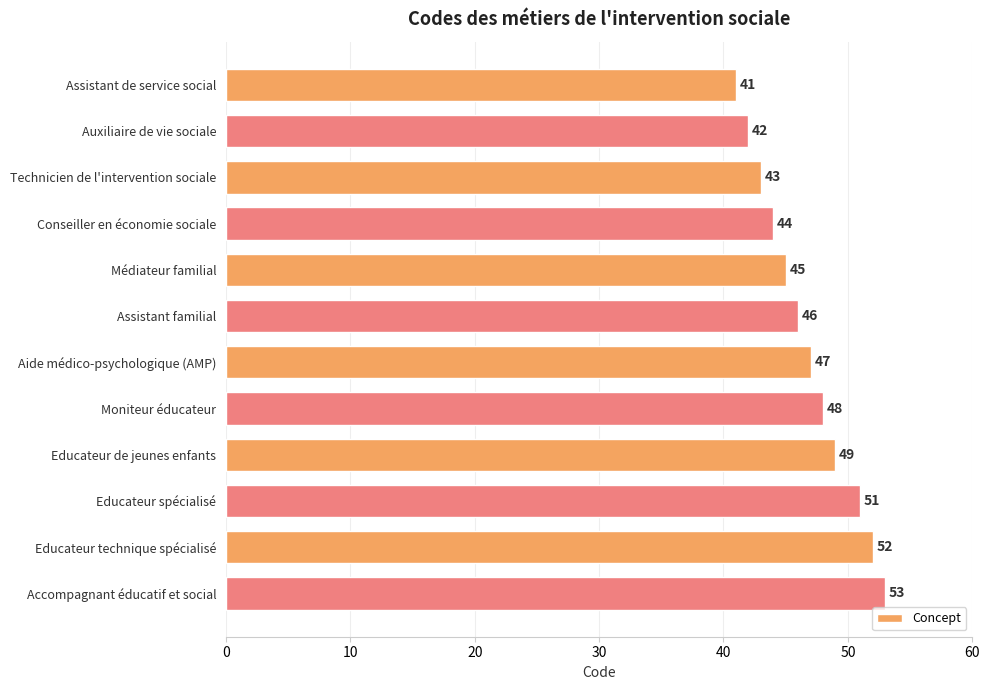

How many distinct data groups are displayed?

1